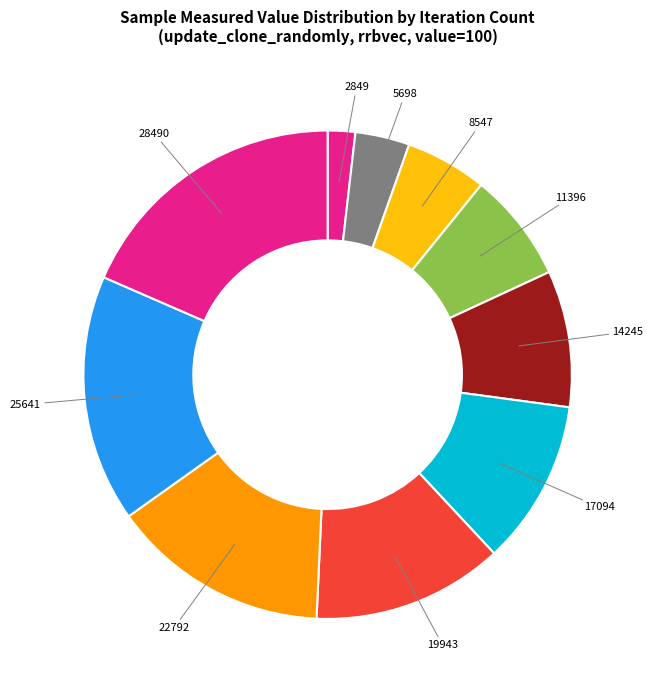

How many segments does this pie chart have?

10